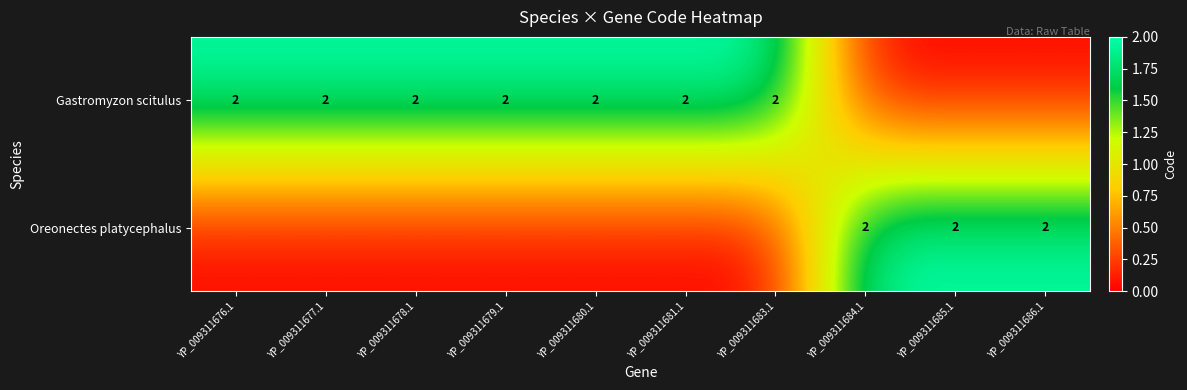

The value of Gastromyzon scitulus at YP_009311679.1 is 2. True or false?

True